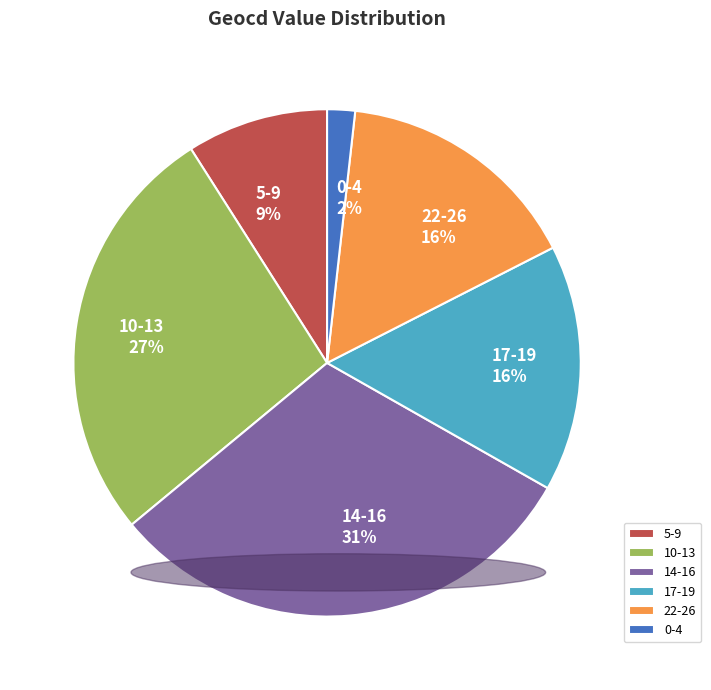

True or false: 5-9 accounts for 21% of the total.

False